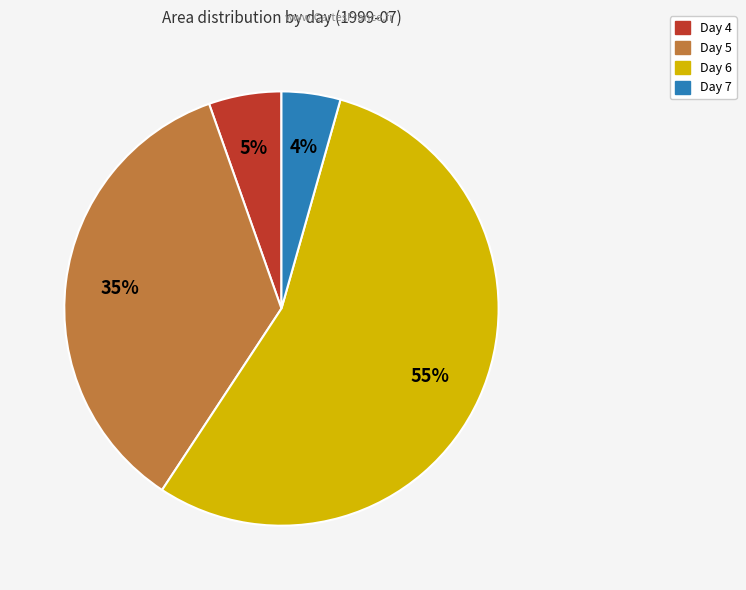

Count the number of slices in the pie.

4